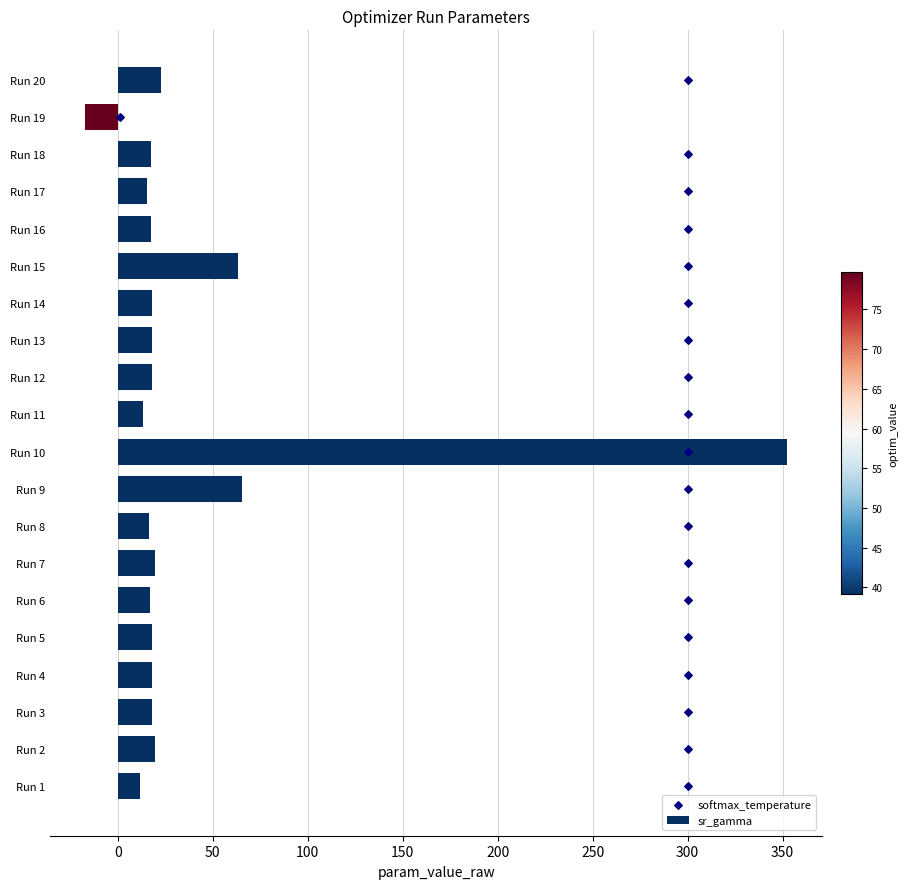

What are all the series names shown in the legend?

sr_gamma, softmax_temperature